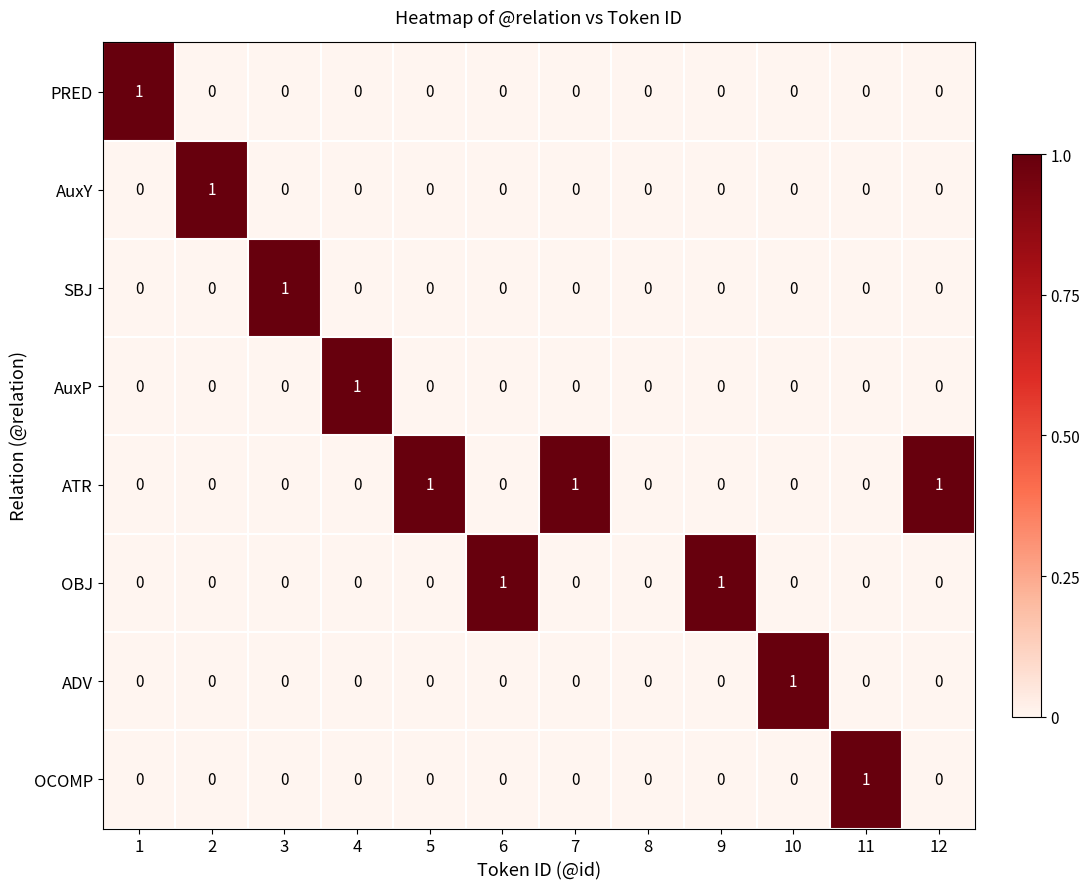

How many ADV values are between 0 and 1?

12